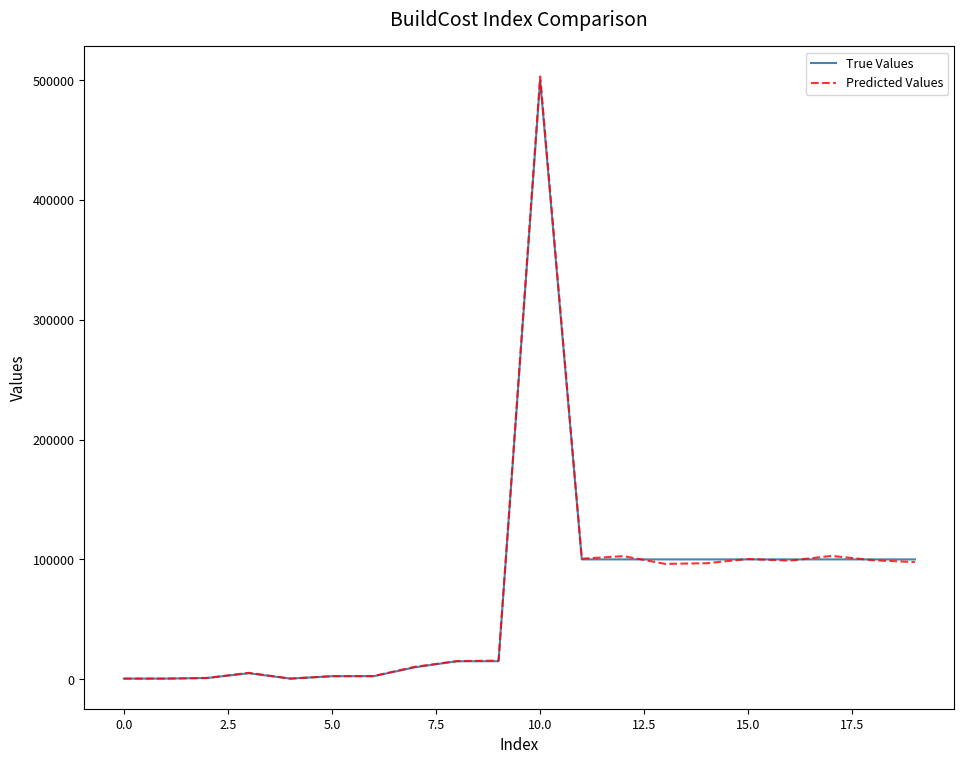

Which series has the largest range (max minus min)?

Predicted Values